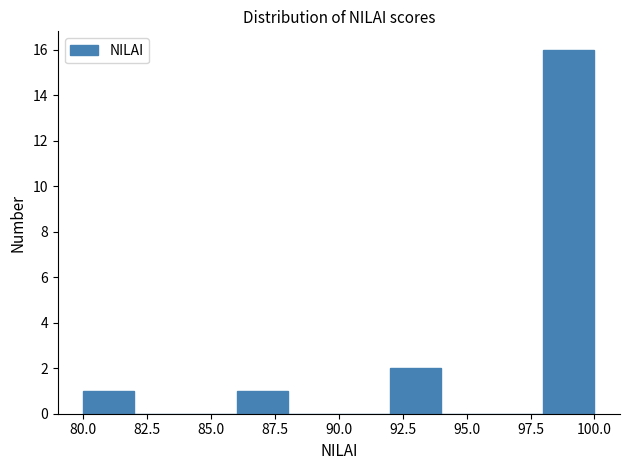

How tall is the bar that spans 86 to 88 on the x-axis? The values are not printed on the chart, so give them approximately, as read against the axis.

1